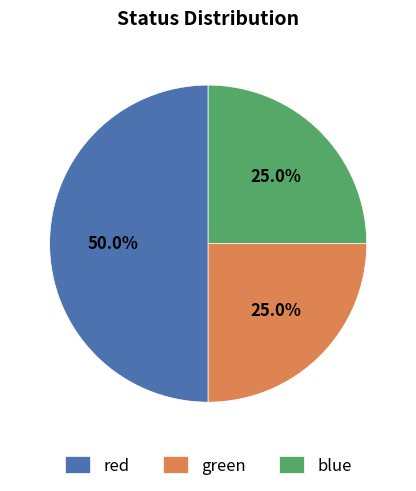

Which category has the biggest portion of the pie?

red